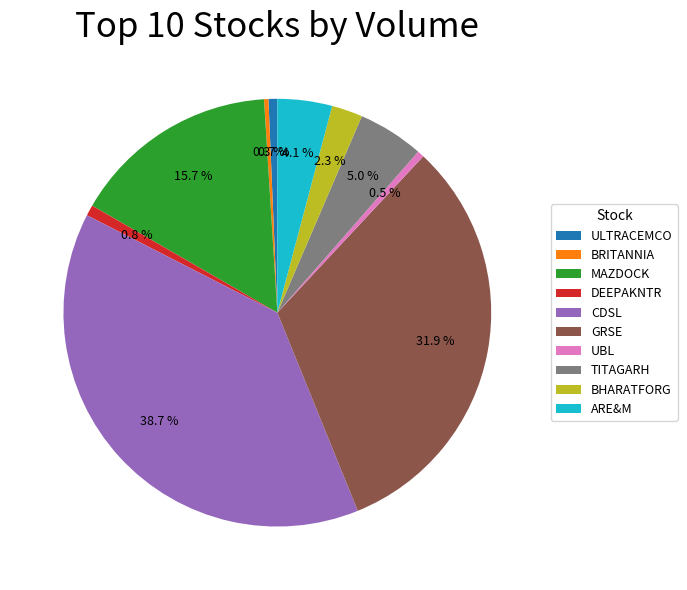

How many slices are in this pie chart?

10